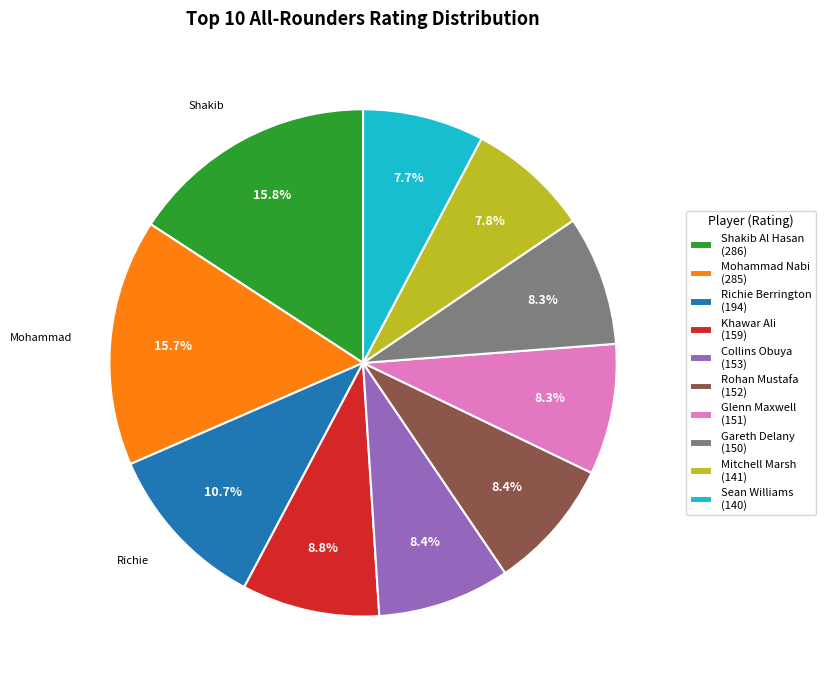

Which has a higher value, Collins Obuya (153) or Sean Williams (140)?

Collins Obuya (153)